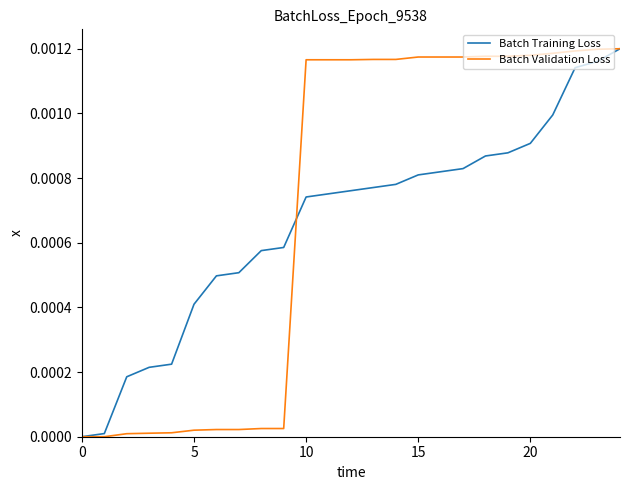

How many lines are shown in the chart?

2